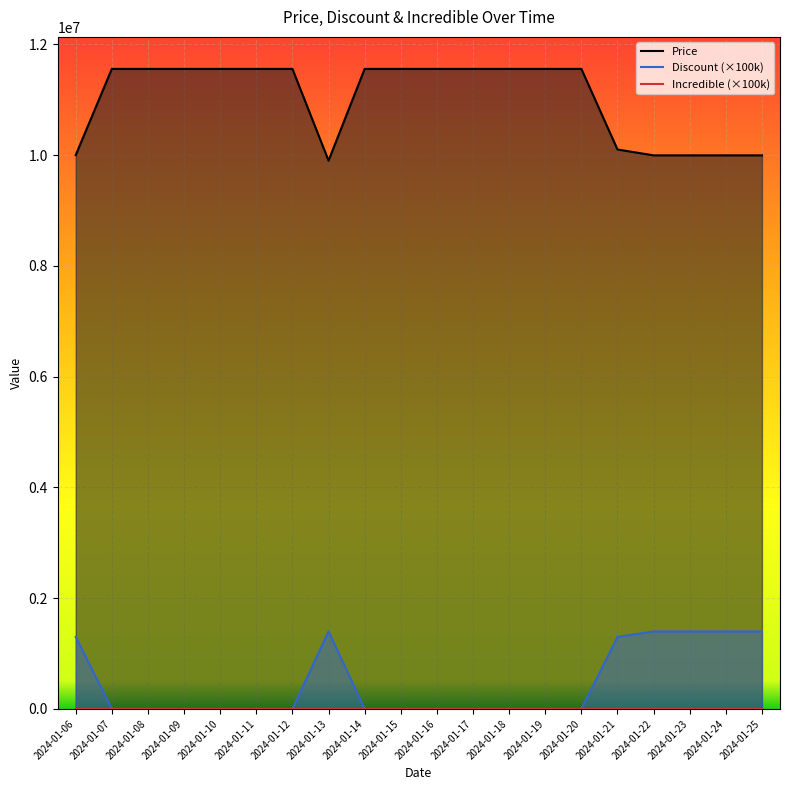

What value does the Price series have at 2024-01-10, to the nearest 10?

11555000